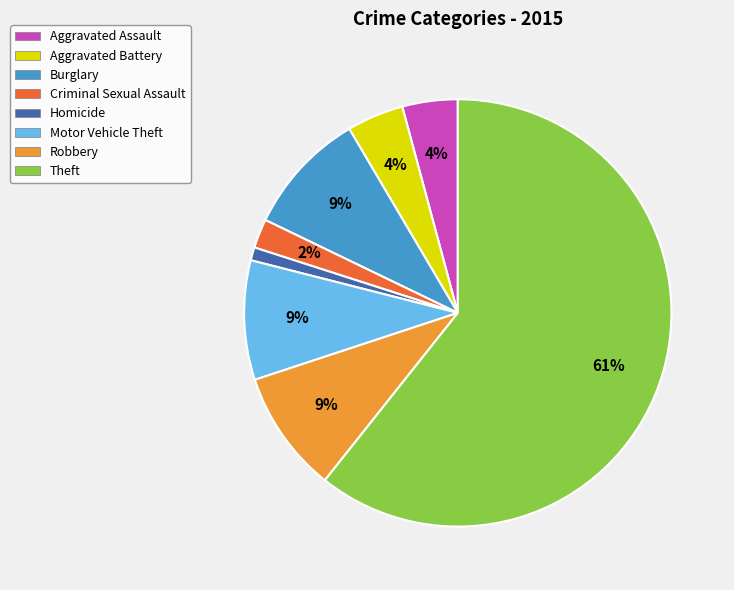

The Burglary slice represents 9% of the pie. True or false?

True